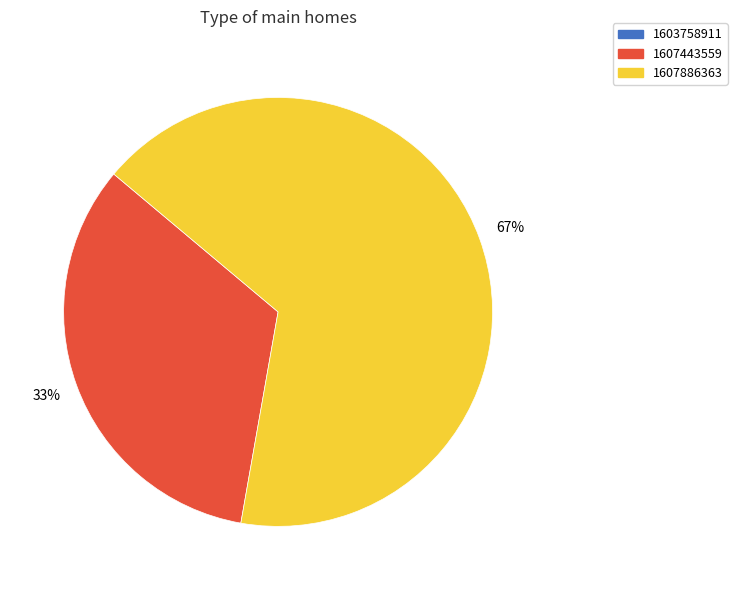

To the nearest percent, what is the average slice percentage?

33%